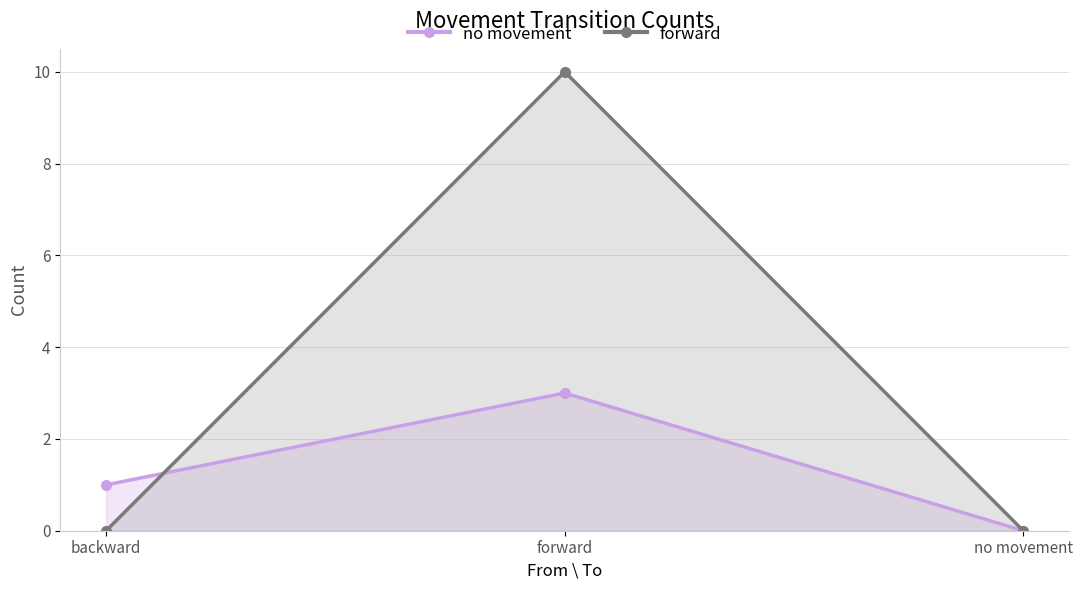

Count the number of categories in the chart.

3